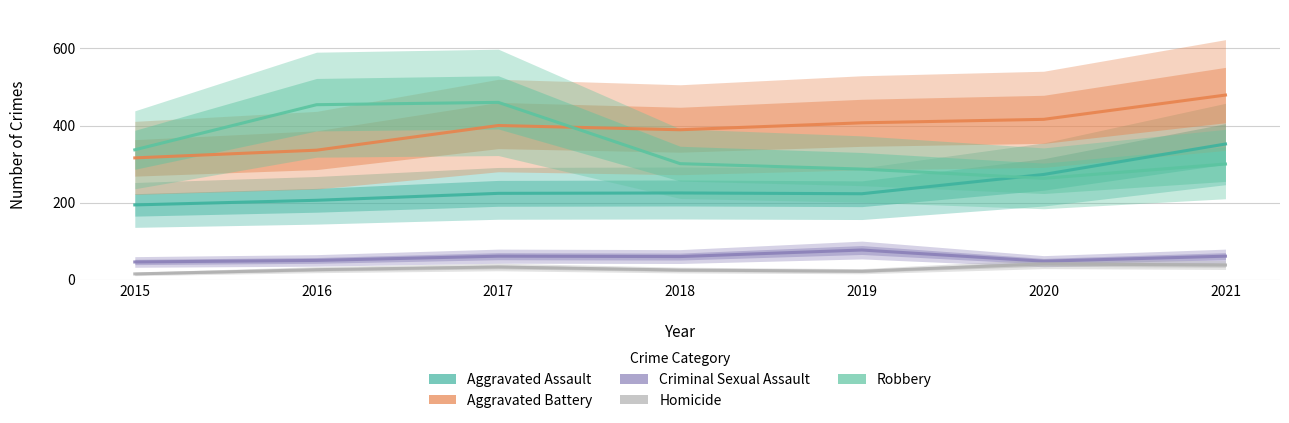

True or false: Criminal Sexual Assault has a value of 61 at 2021.

True